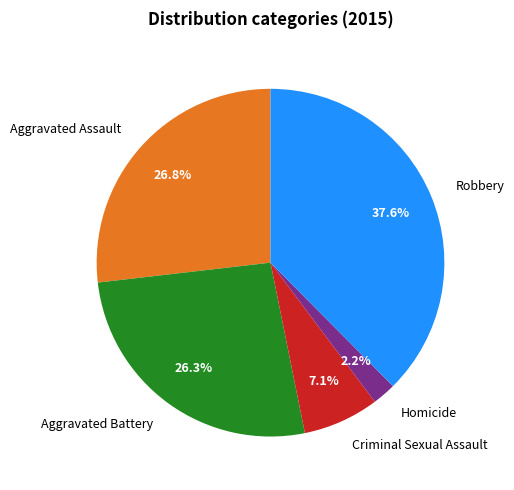

What percentage is the Aggravated Assault slice, to the nearest percent?

27%